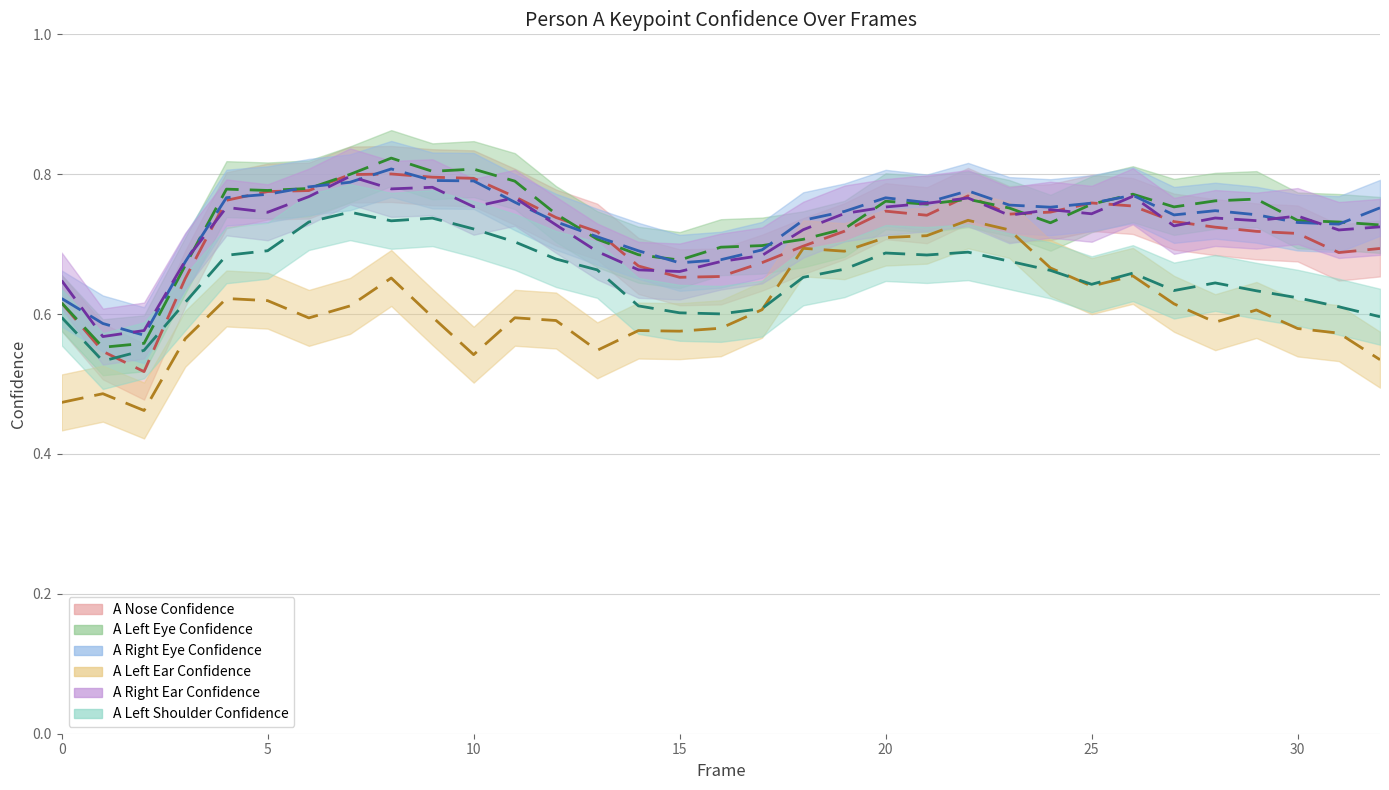

Which series has the widest spread of values?

a_nose_confidence